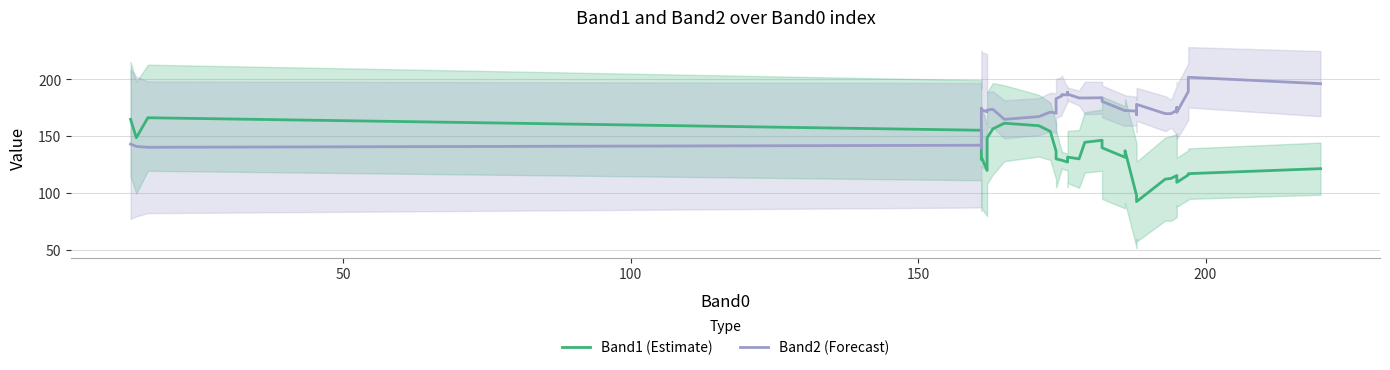

How many values in the Band1 (Estimate) series are below 130?

19